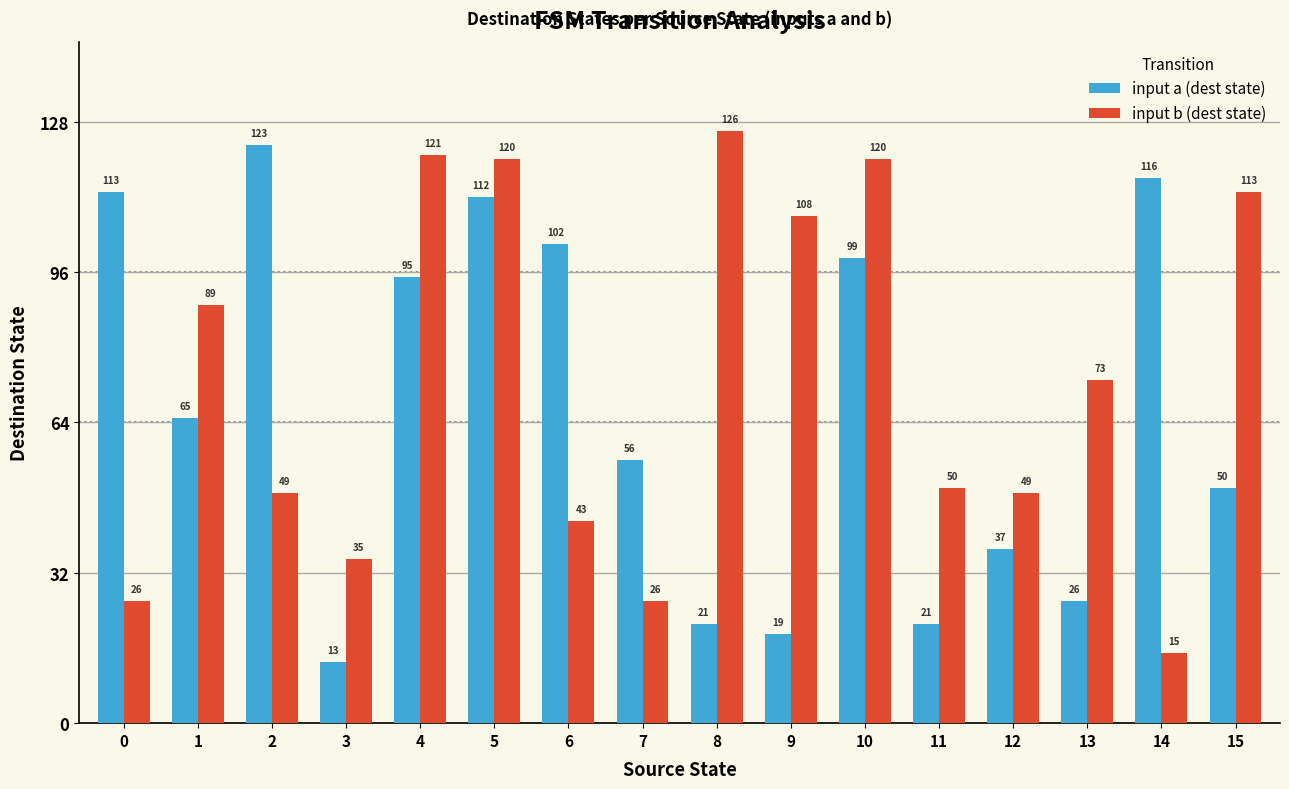

Which series has the widest spread of values?

input b (dest state)